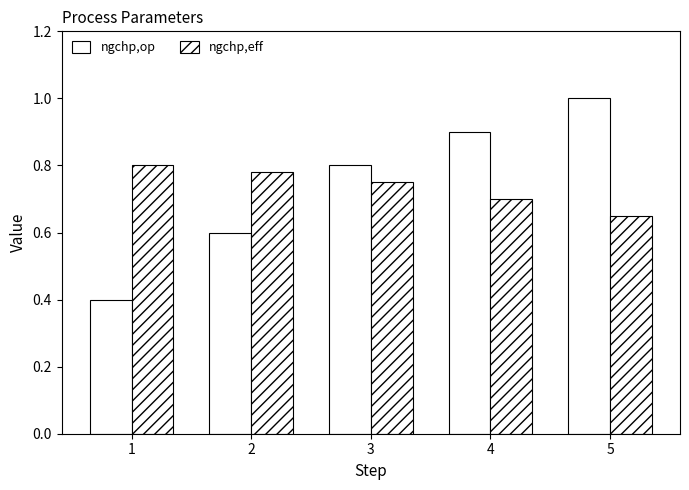

Which series has the largest total across all categories?

ngchp,op